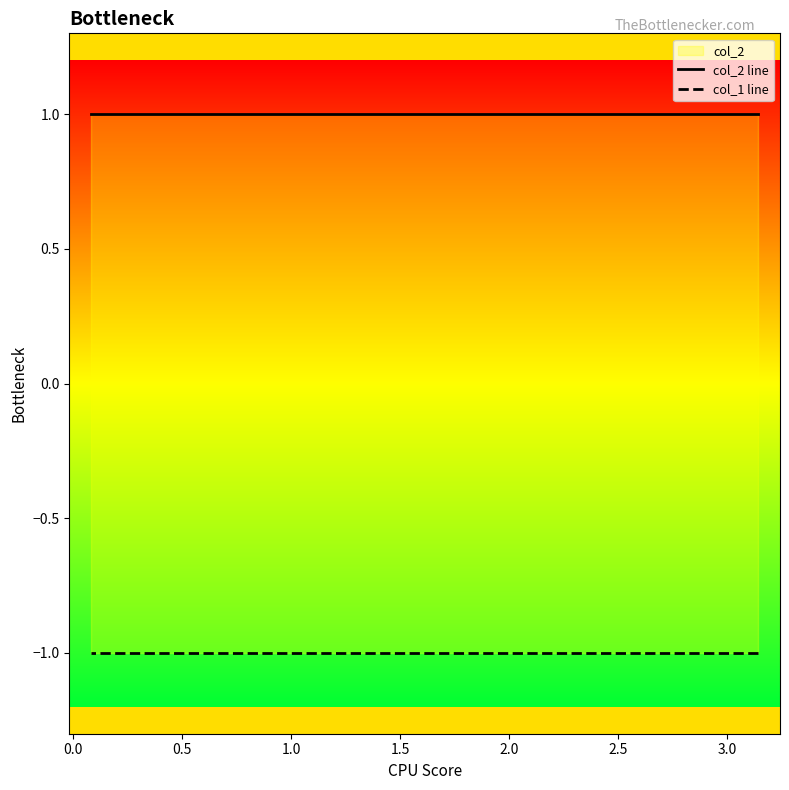

Which series has the widest spread of values?

col_2 line